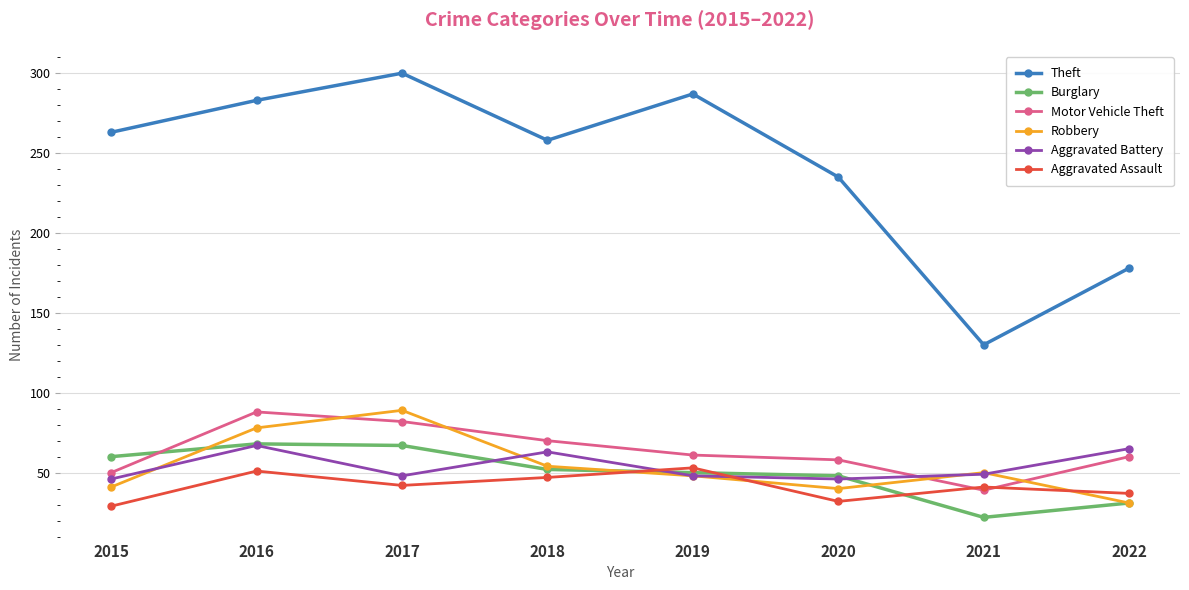

What is the difference between the maximum and minimum values in the Aggravated Assault series?

24